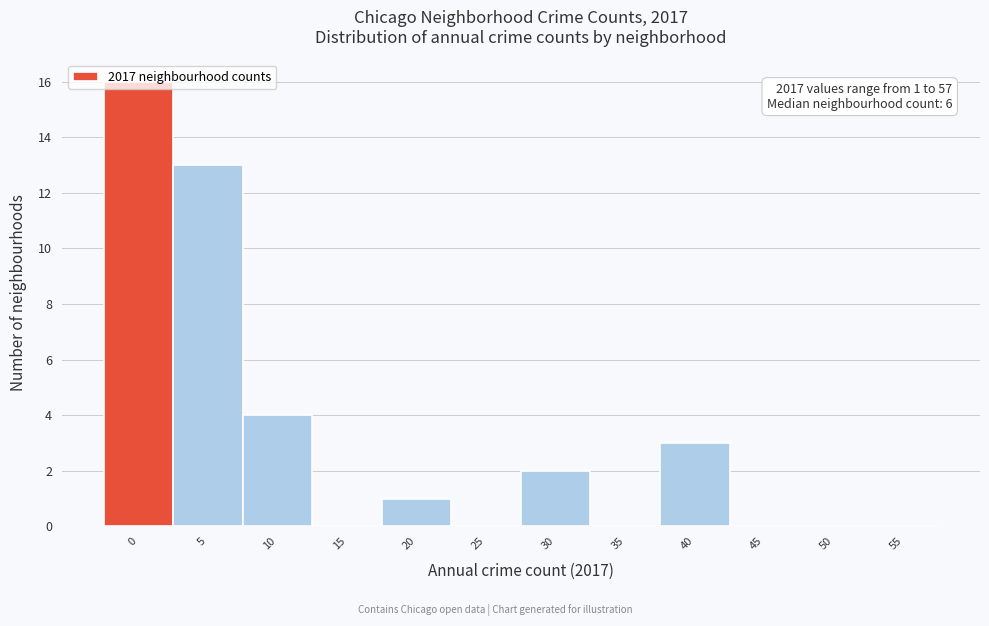

What is the maximum value shown in the chart?

16